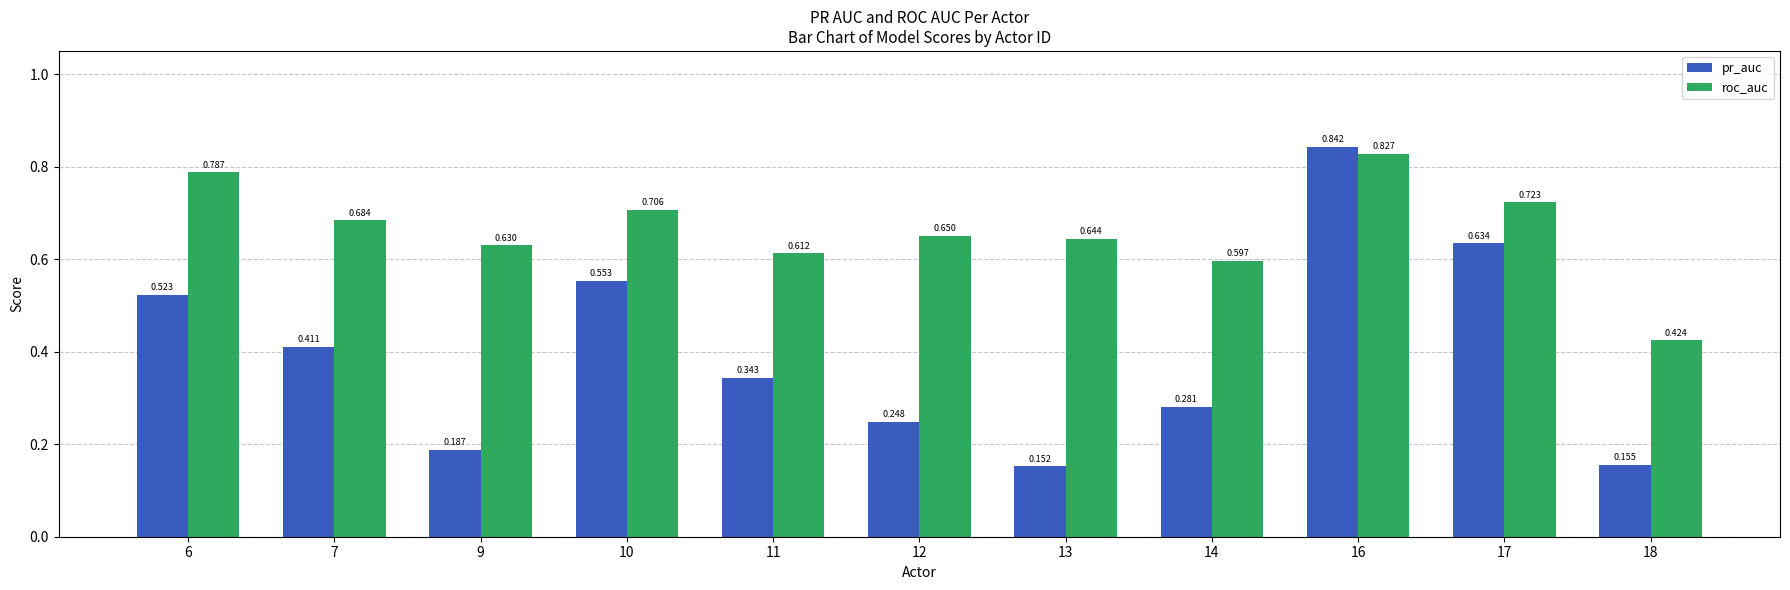

Rank the series at 17 from highest to lowest value.

roc_auc, pr_auc